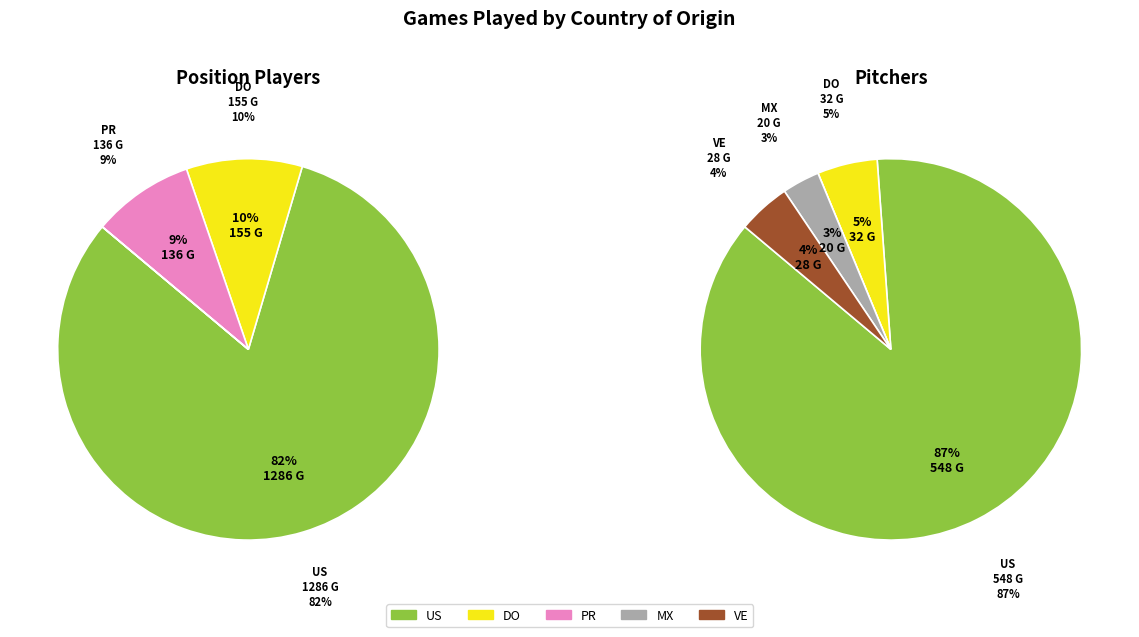

To the nearest percent, what percentage of the pie is VE?

1%